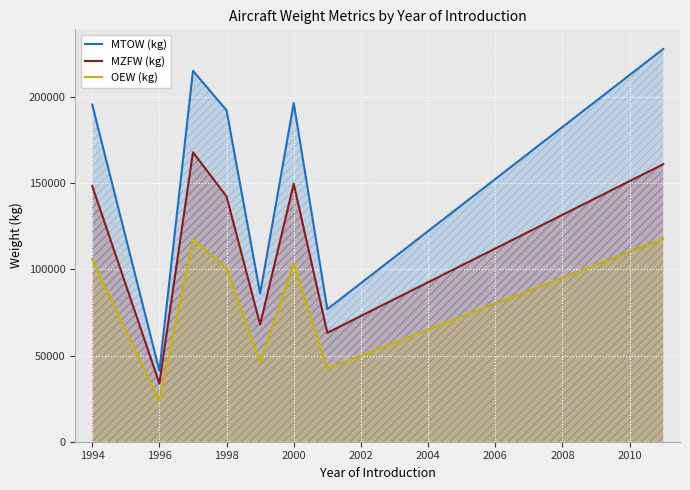

Where does the OEW (kg) series first go above 103386?

1994